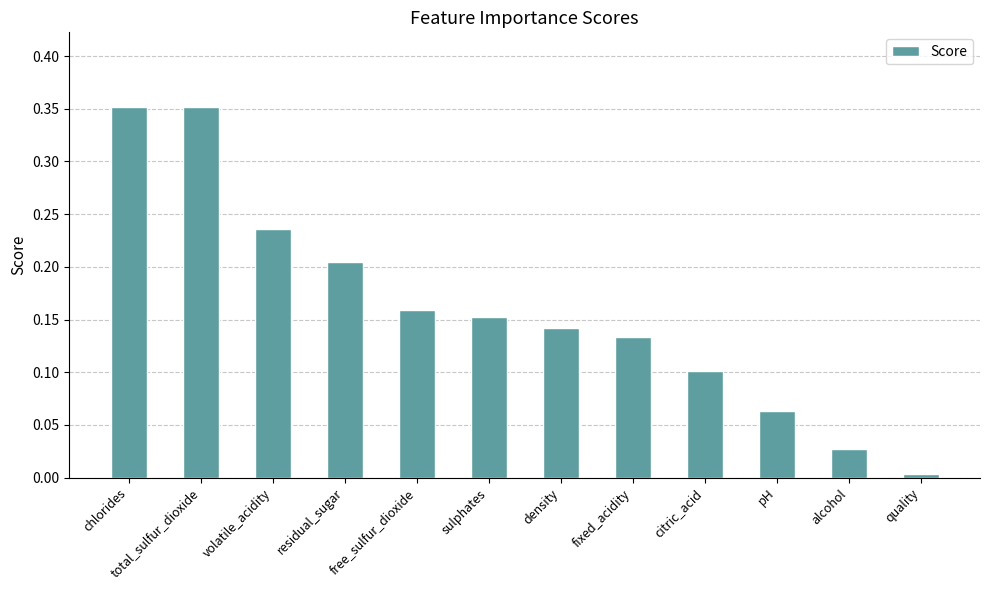

Does the chart contain stacked bars?

No